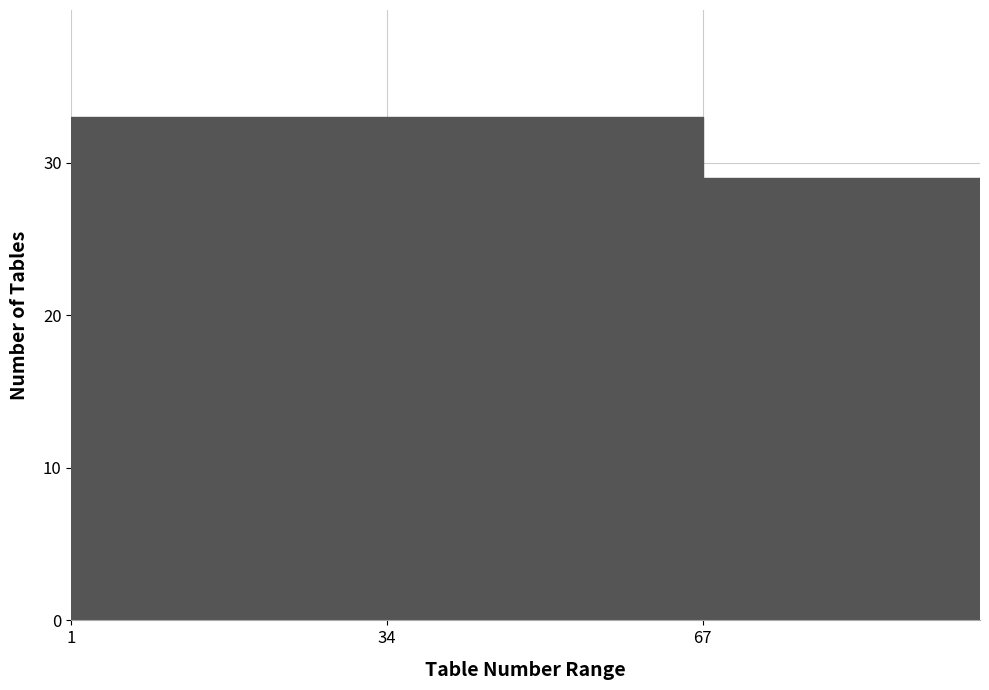

Reading left to right, transcribe this chart: for each bar, give the range it covers on the x-axis and its height. Neither the bar edges nor the heights are printed on the chart, so give them approximately, as read against the axes.

1 to 34: 33
34 to 67: 33
67 to 96: 29